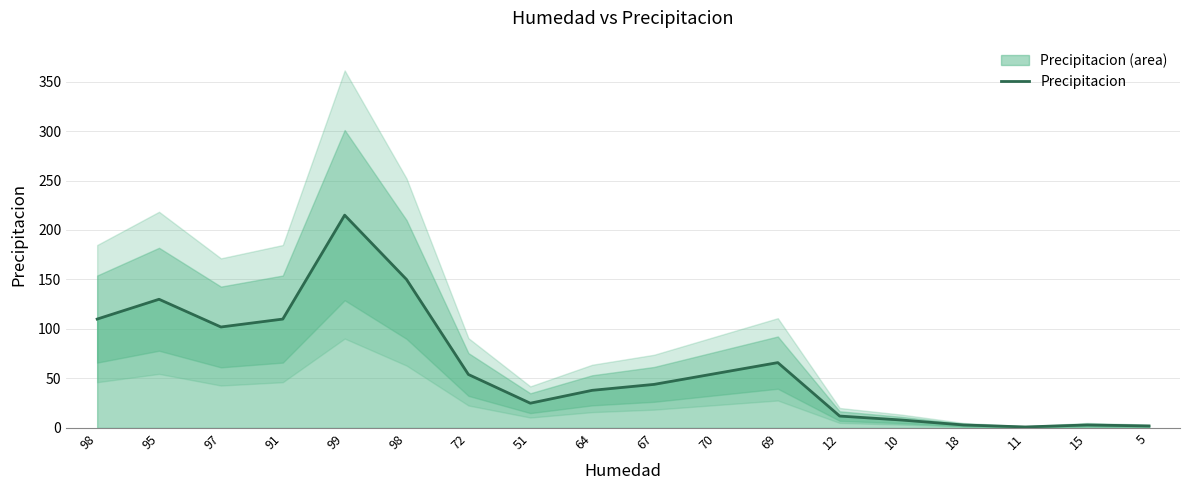

What is the smallest value displayed?

1